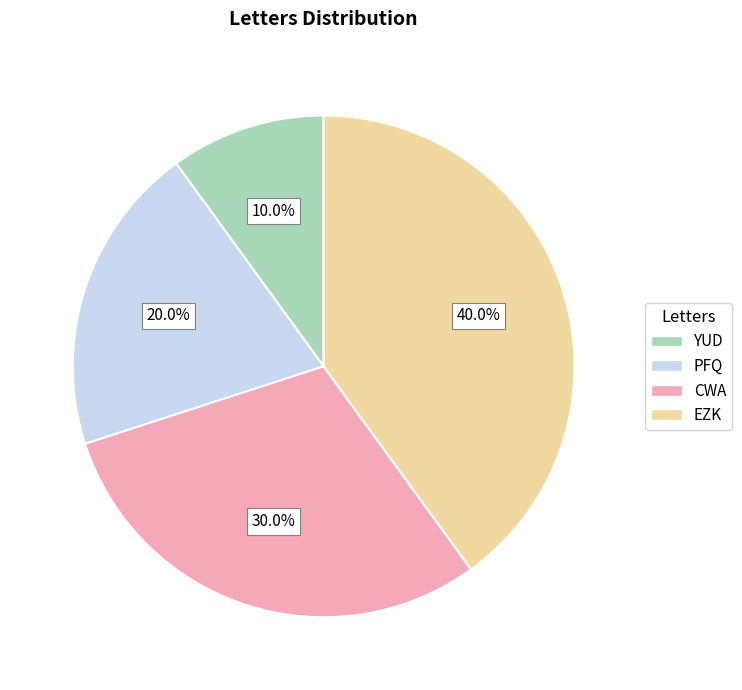

What percentage do EZK and YUD together represent?

50.0%